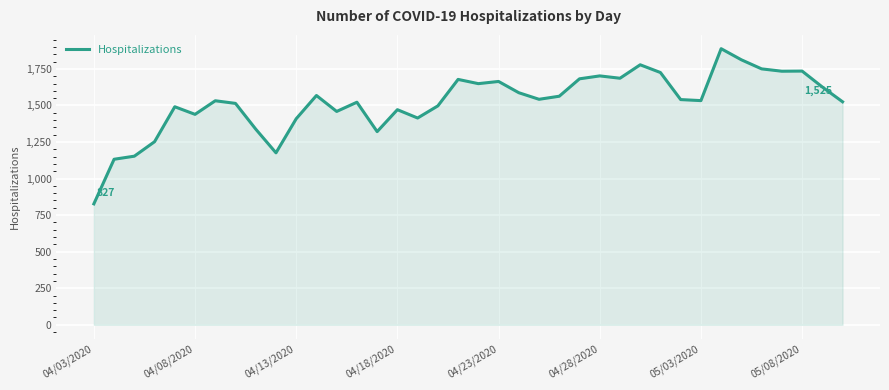

What is the difference between the maximum and minimum values?

1061